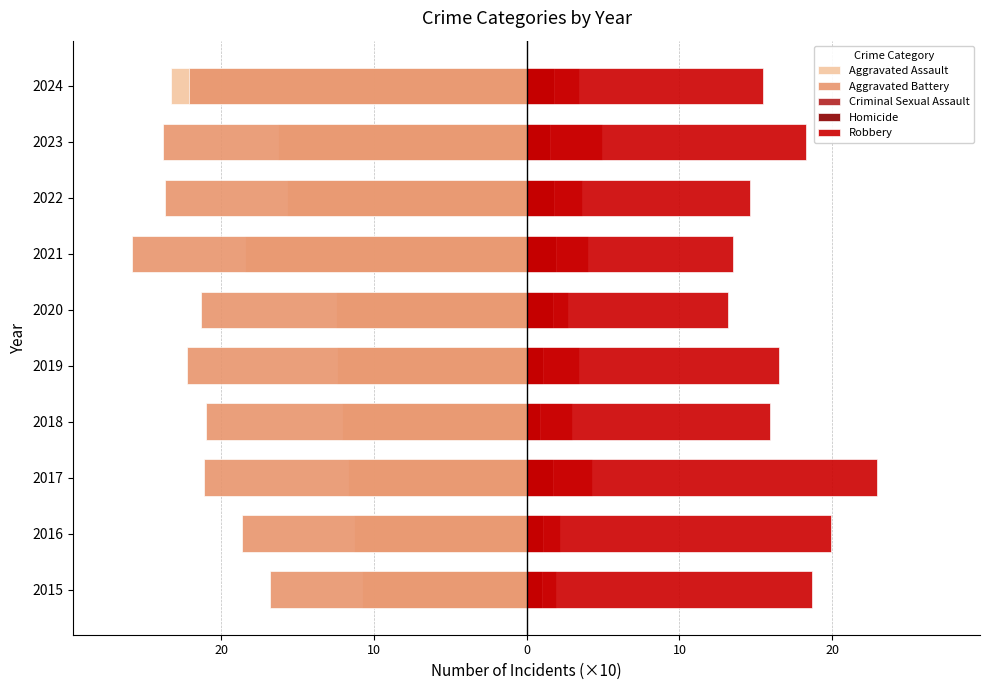

What is the lowest value of the Aggravated Assault series?

-23.3